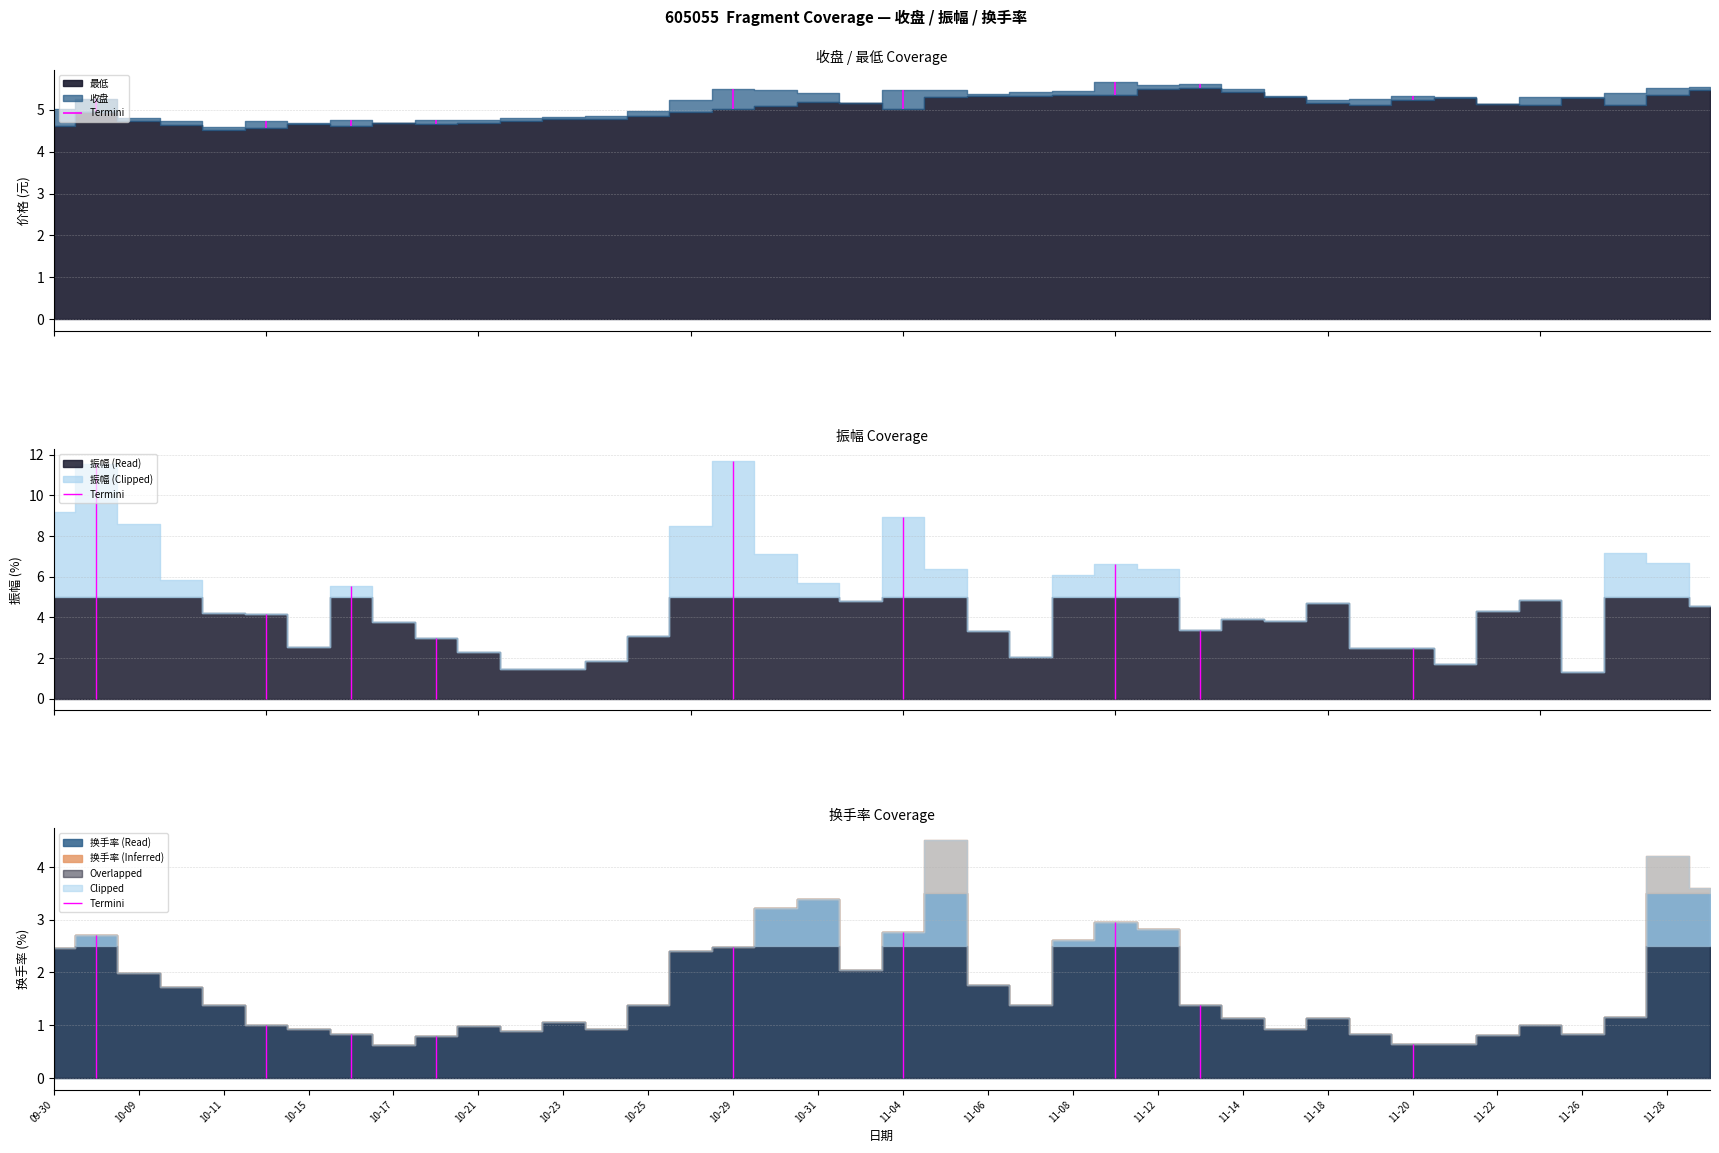

Does the chart have visible grid lines?

Yes